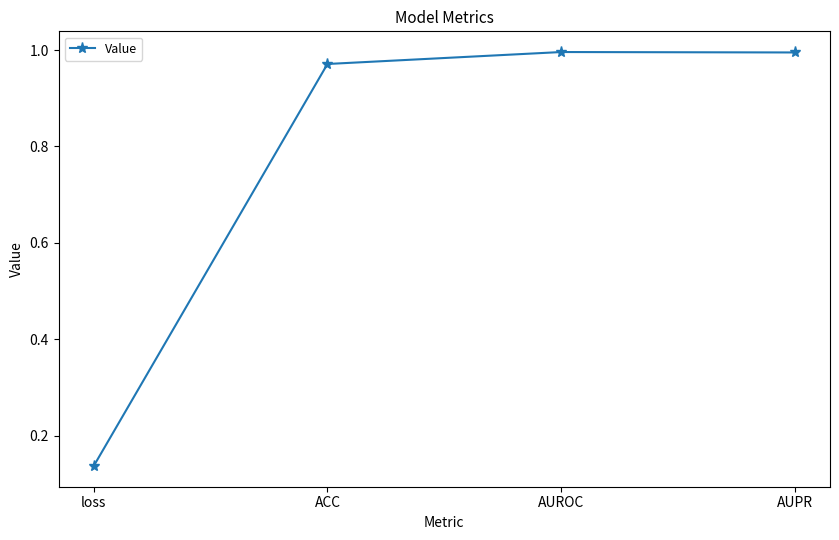

Where is the data nearest to the value 0?

loss